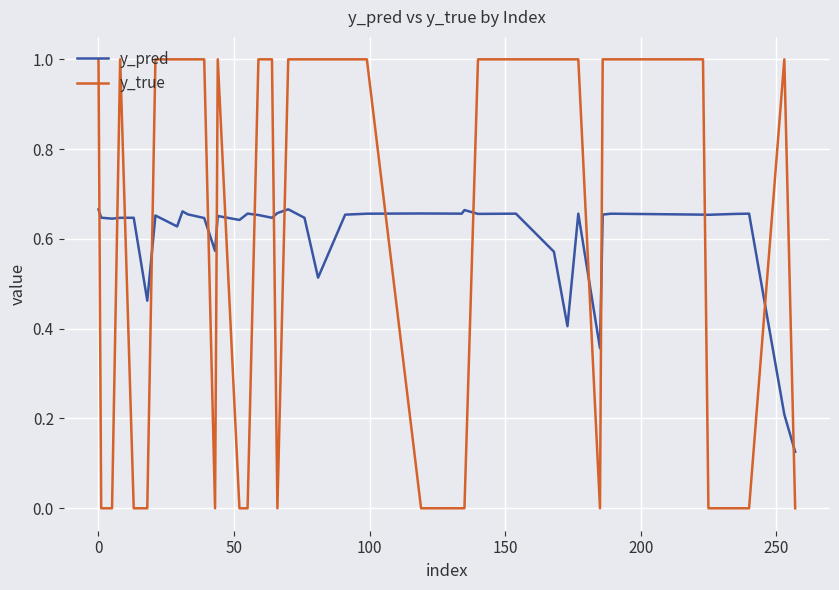

After their last crossing, which series has the higher values: y_true or y_pred?

y_pred